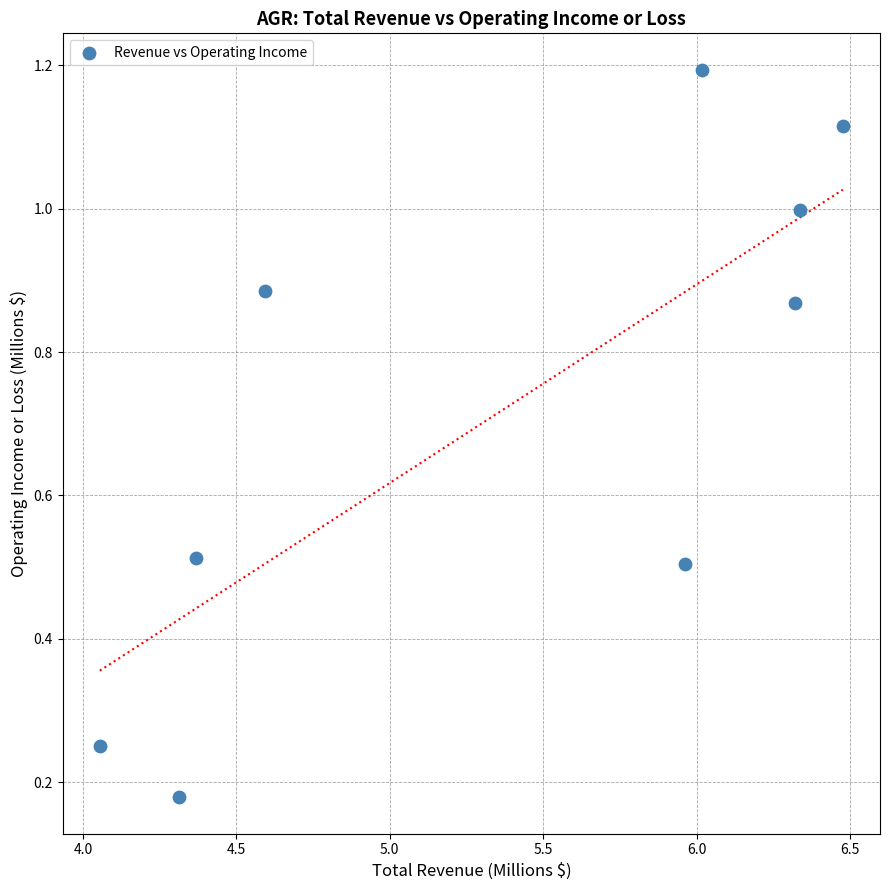

What is the range of X values (max minus min)?

2.4